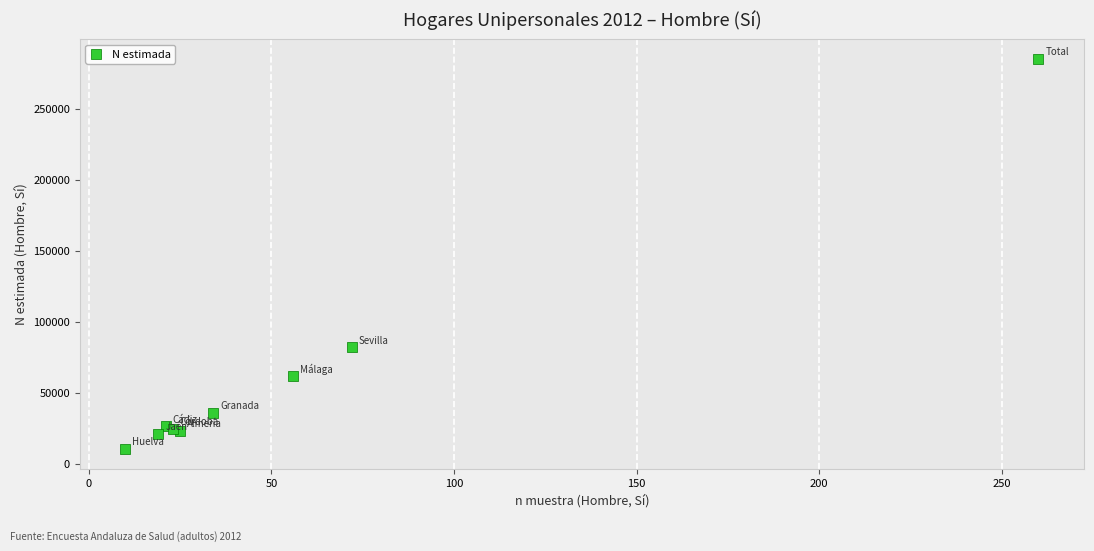

What Y value in the scatter plot is closest to 147730?

81961